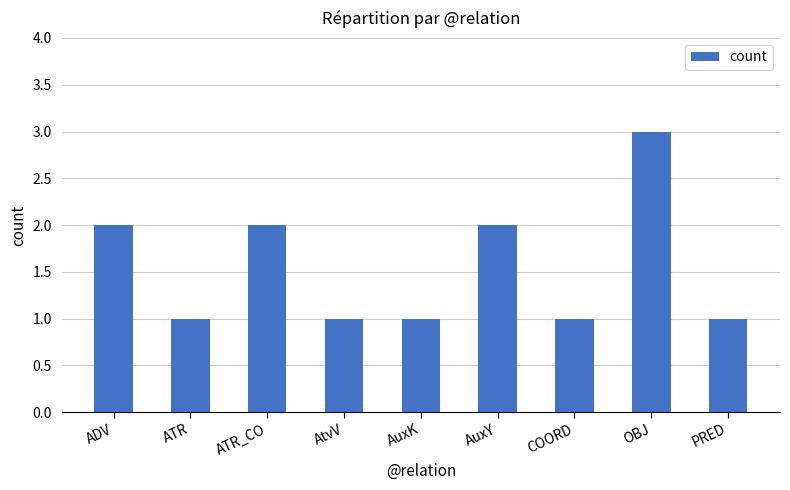

Which label corresponds to the largest value in the chart?

OBJ